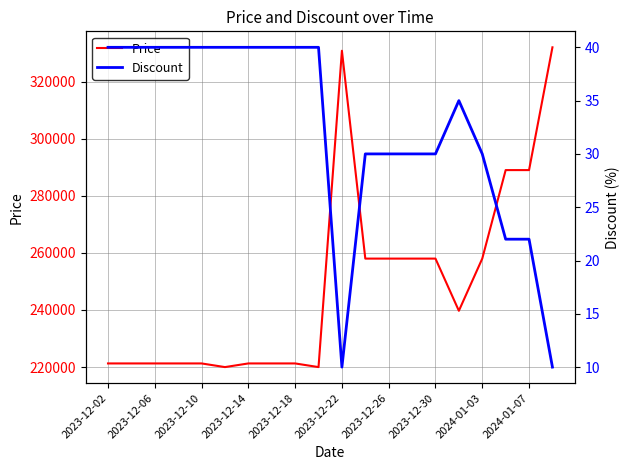

In Discount, how many points are higher than both neighbors (excluding endpoints)?

1